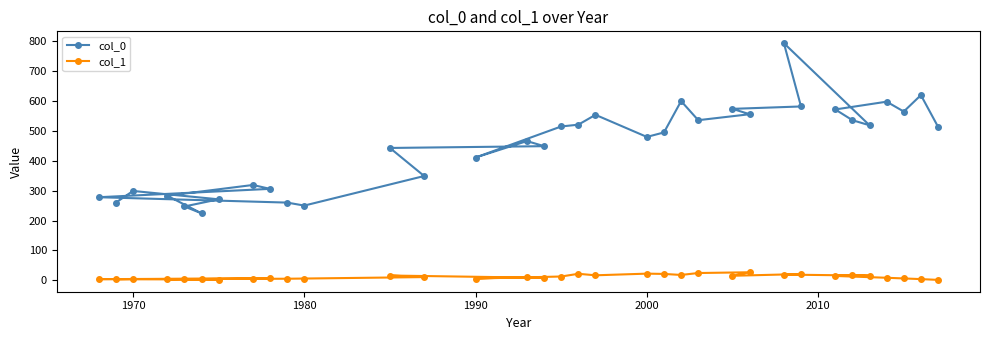

Which series has the largest total across all categories?

col_0